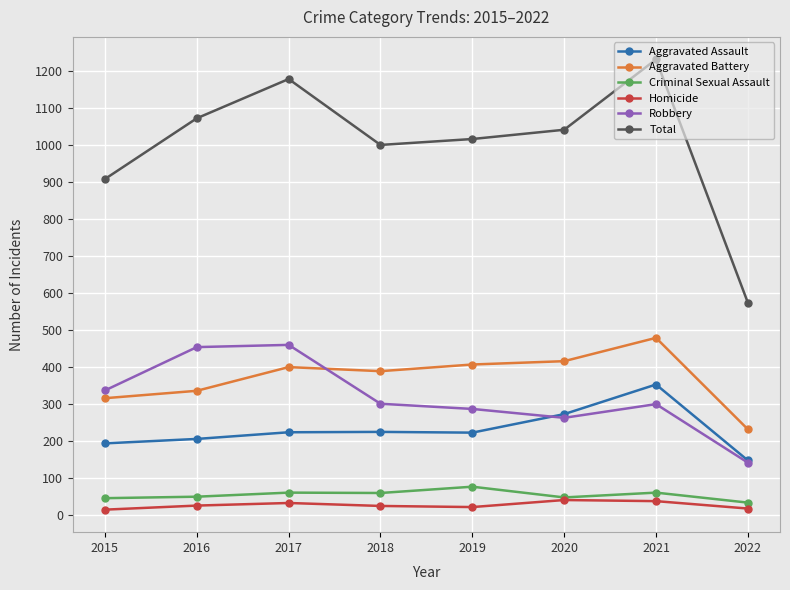

Between 2018 and 2021, which series saw the biggest shift?

Total